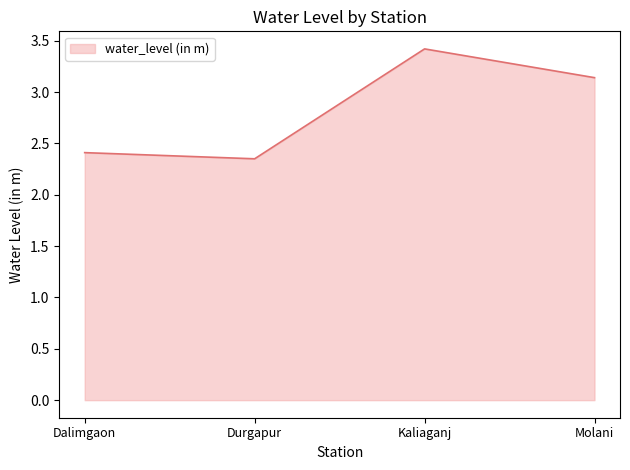

Between Dalimgaon and Molani, which is larger?

Molani